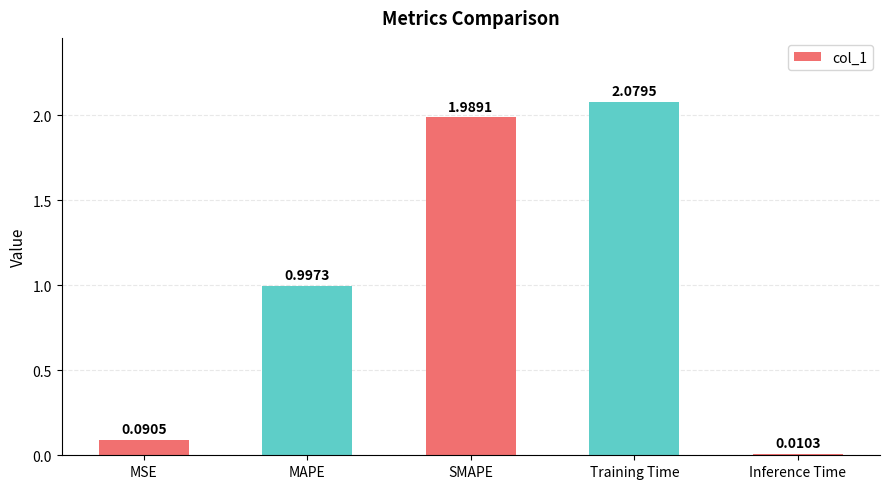

The value at MSE is 0.0. True or false?

False